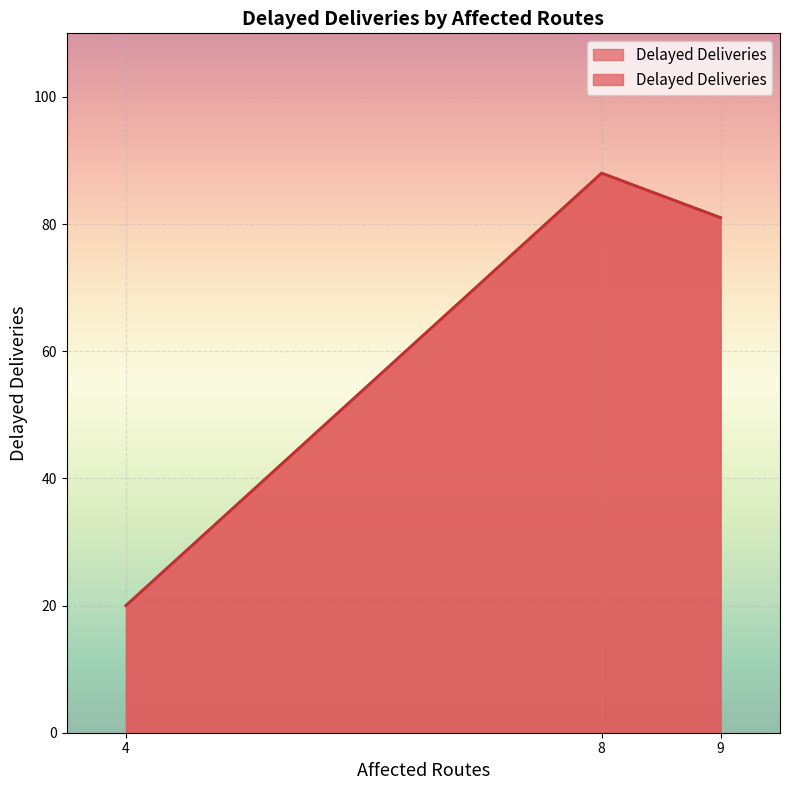

Is it true that the value at 4 is 20?

True